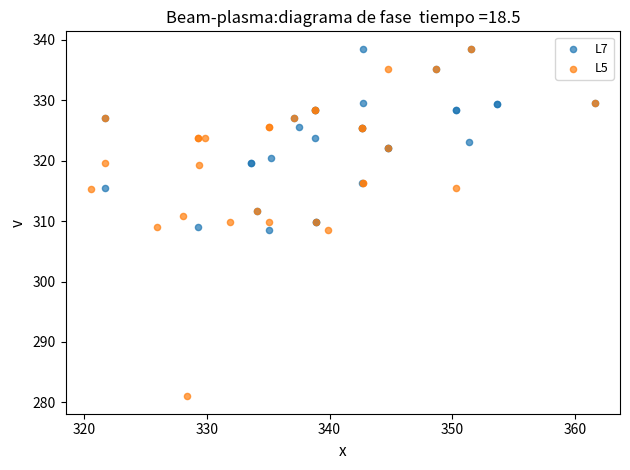

Which series has the largest Y range (max minus min)?

L5